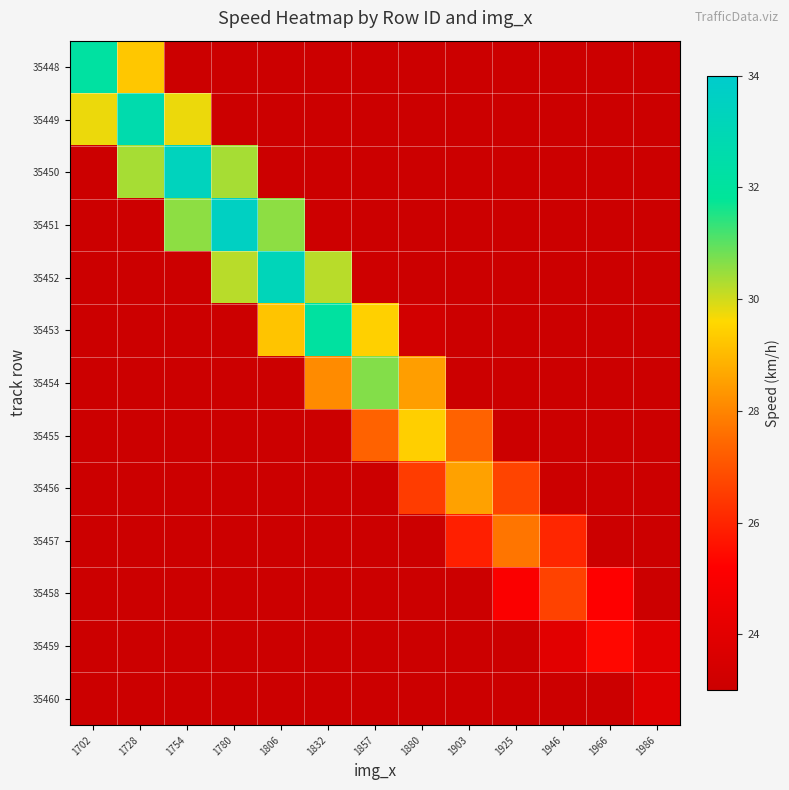

Between 1903 and 1946, which is larger?

1903